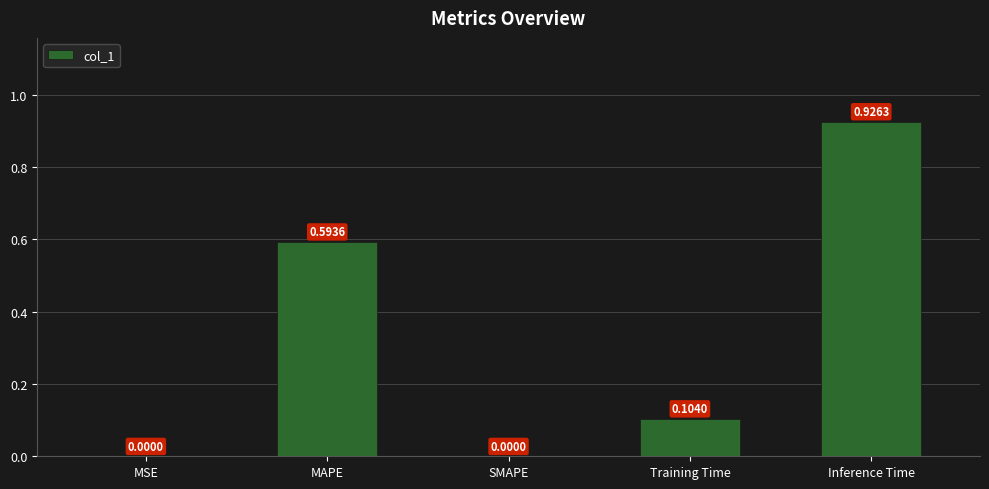

What is the change in value from MSE to Inference Time?

+0.9